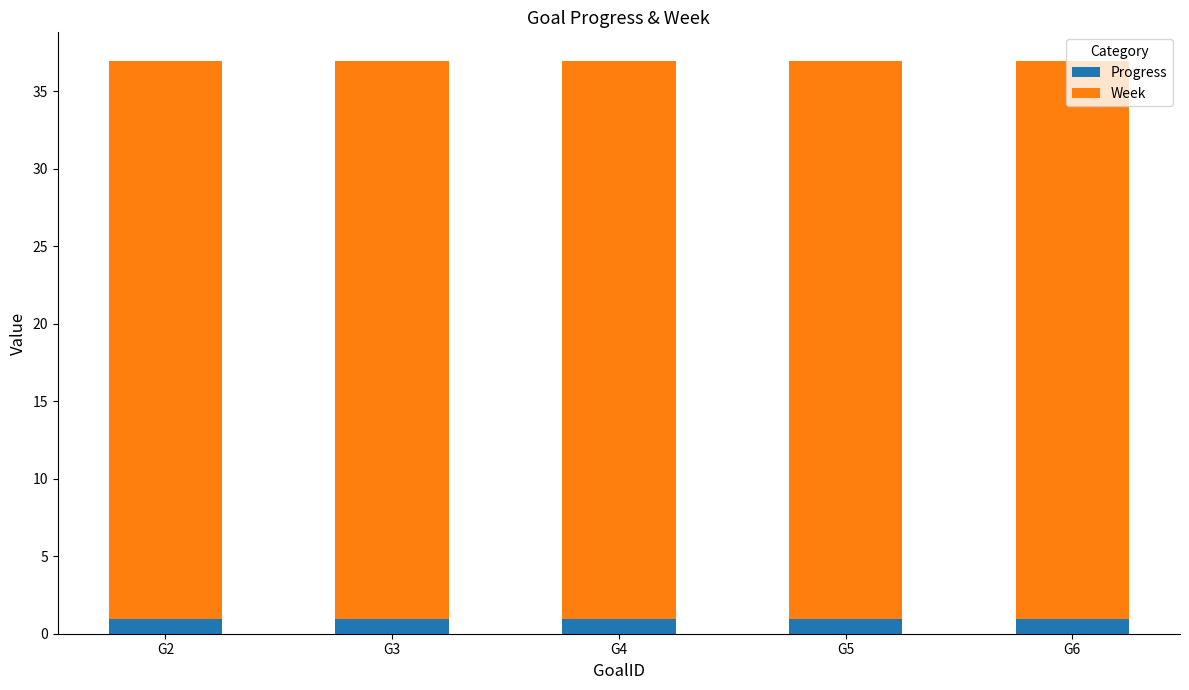

The Progress series shows 0.9 at G6. True or false?

True